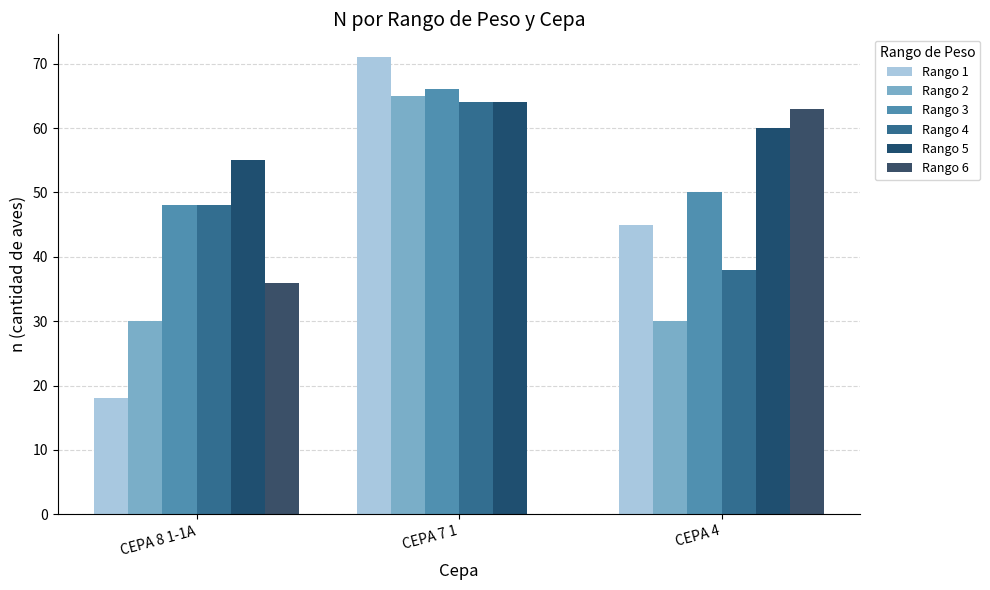

Reading right to left, list all the values displayed in this chart.

Rango 1: CEPA 4=45	CEPA 7 1=71	CEPA 8 1-1A=18
Rango 2: CEPA 4=30	CEPA 7 1=65	CEPA 8 1-1A=30
Rango 3: CEPA 4=50	CEPA 7 1=66	CEPA 8 1-1A=48
Rango 4: CEPA 4=38	CEPA 7 1=64	CEPA 8 1-1A=48
Rango 5: CEPA 4=60	CEPA 7 1=64	CEPA 8 1-1A=55
Rango 6: CEPA 4=63	CEPA 7 1=0	CEPA 8 1-1A=36